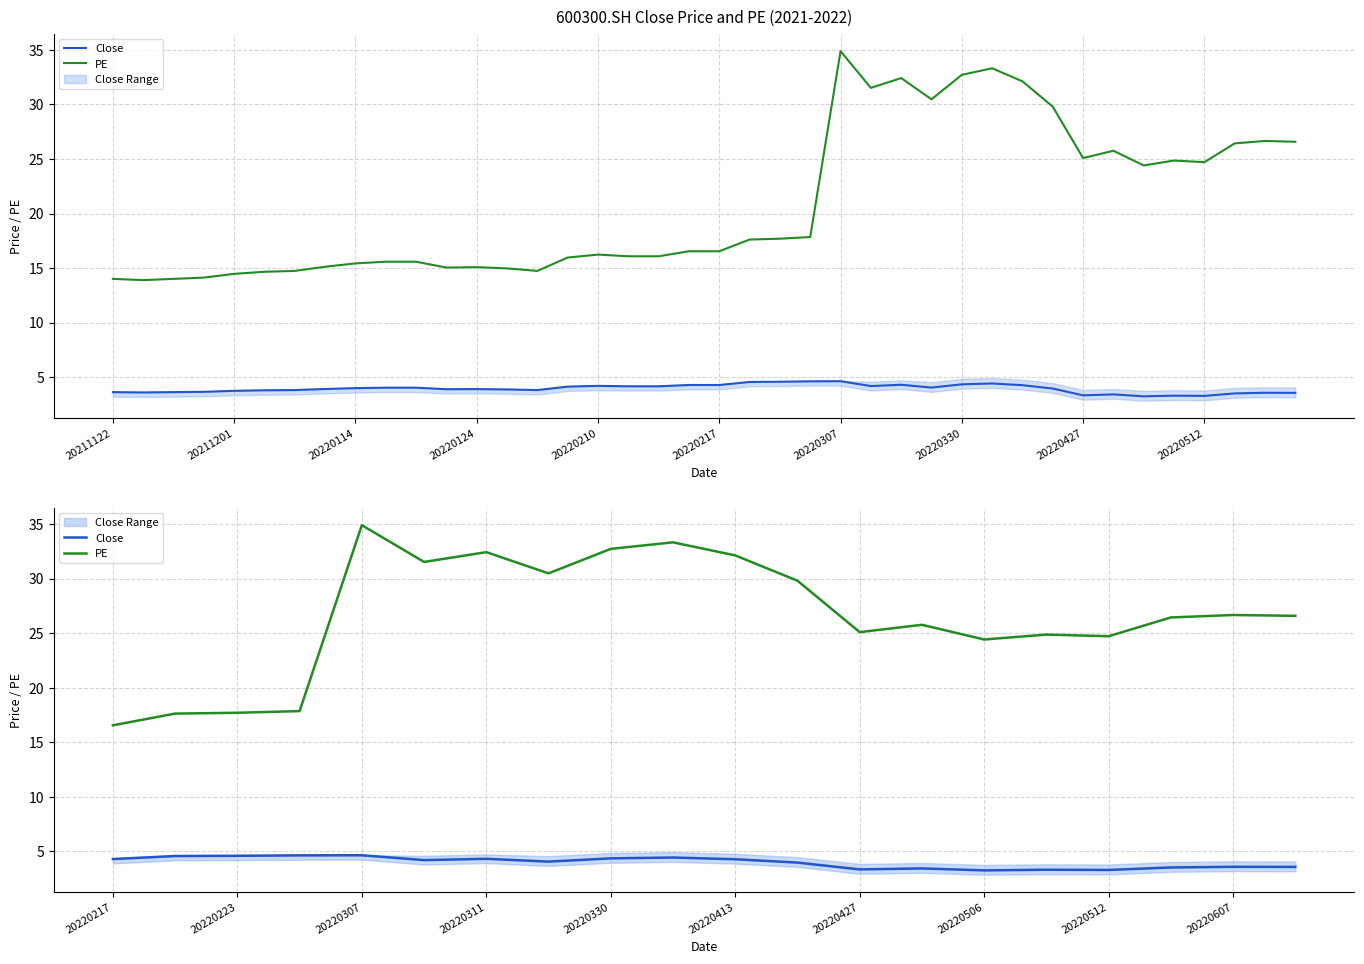

At how many categories does at least one series exceed 32?

5